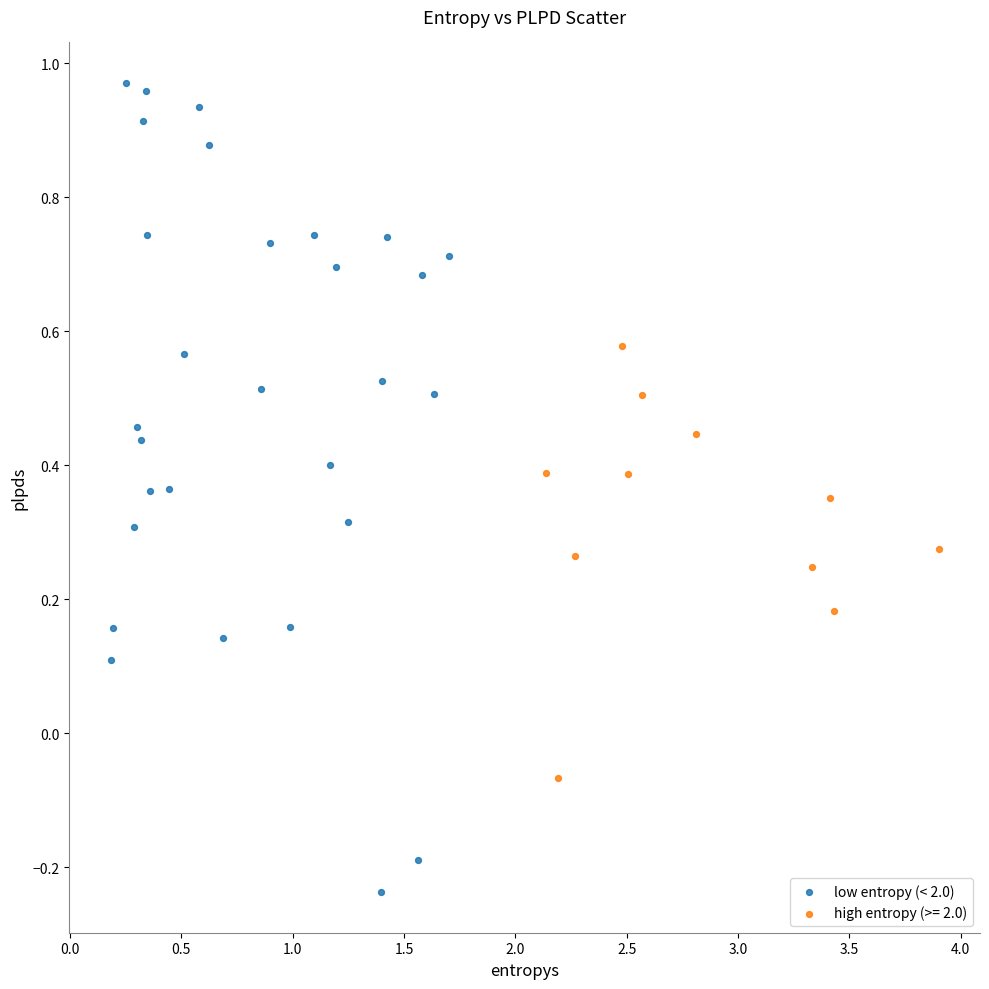

Which series contains the lowest Y value?

low entropy (< 2.0)